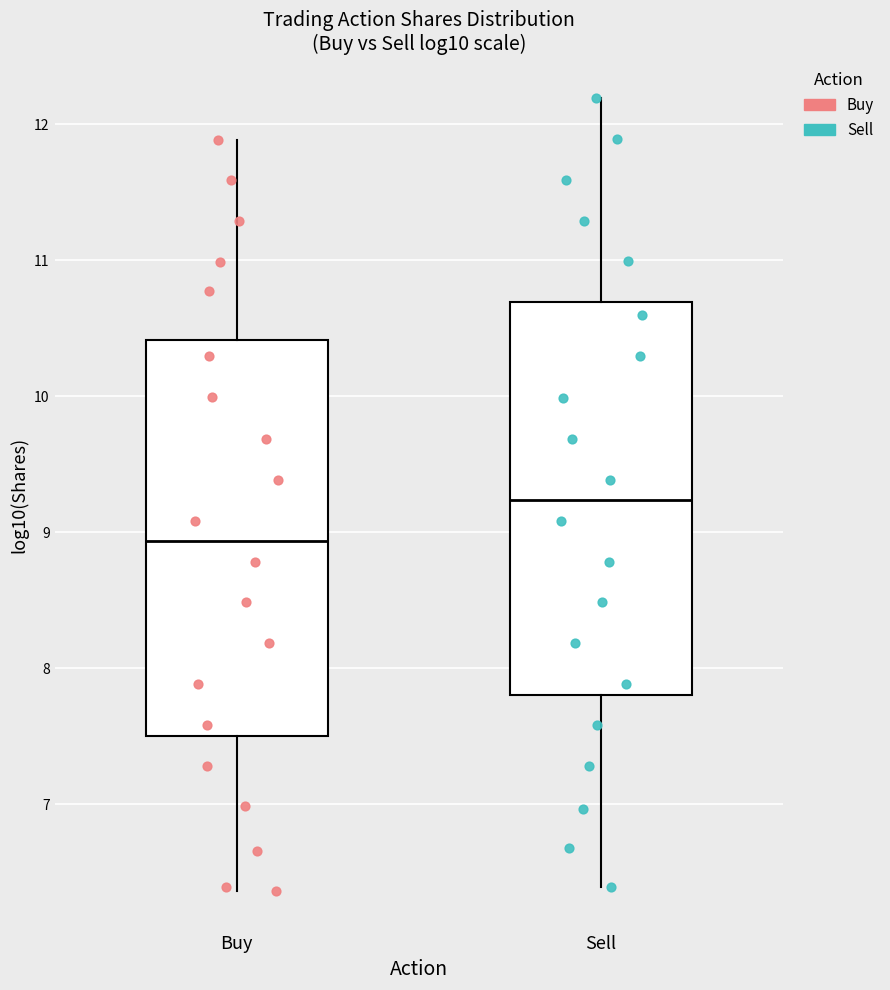

Which box's median line is the highest?

Sell